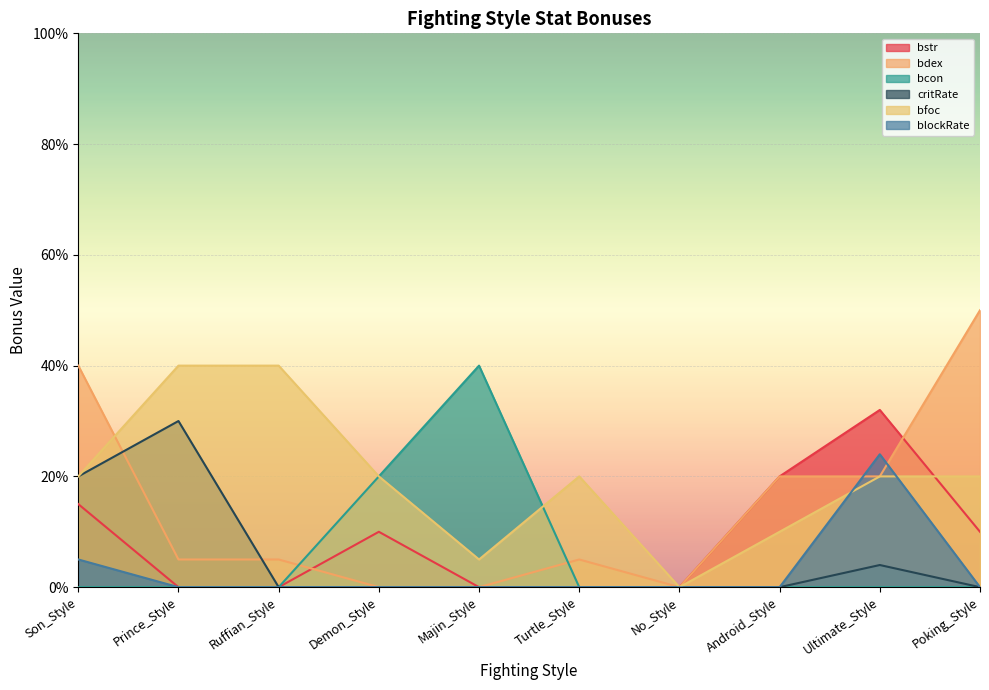

Does the chart display data point markers on the line(s)?

No